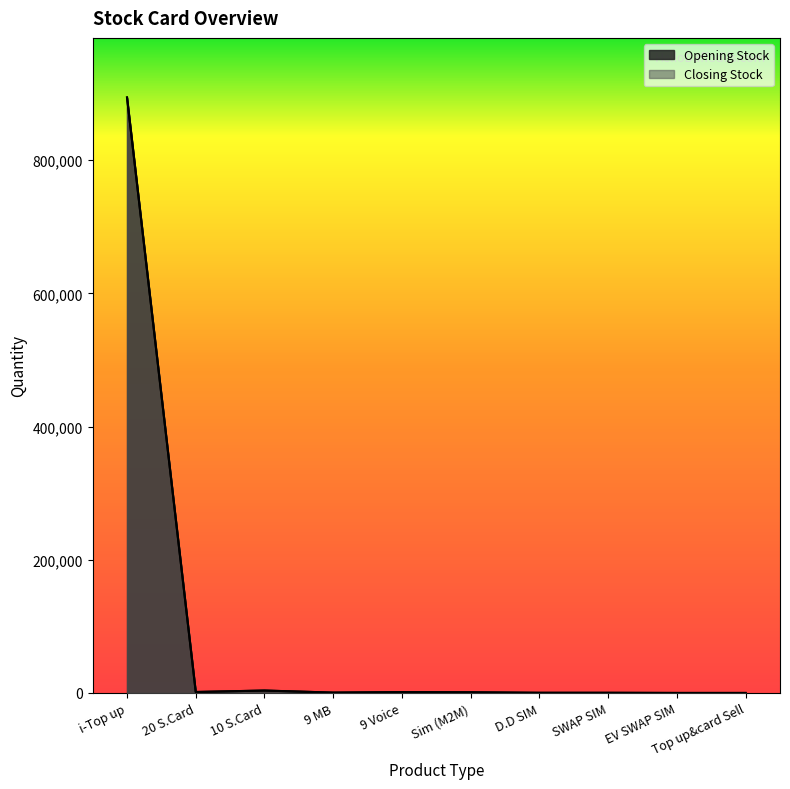

Which series changed the most between 9 MB and Sim (M2M)?

Opening Stock